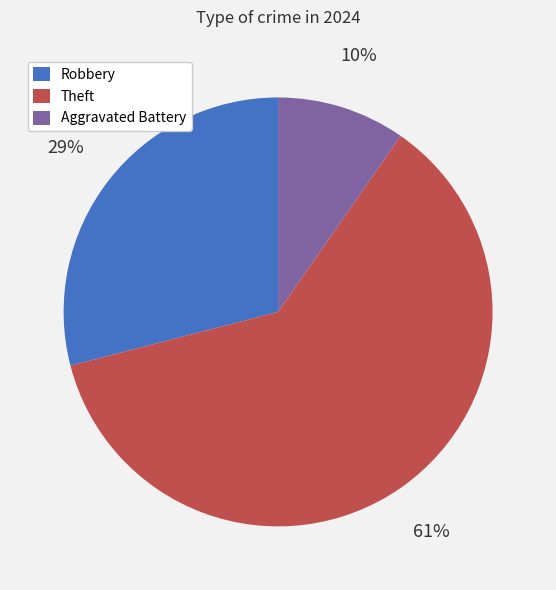

Does any single category account for the majority?

Yes